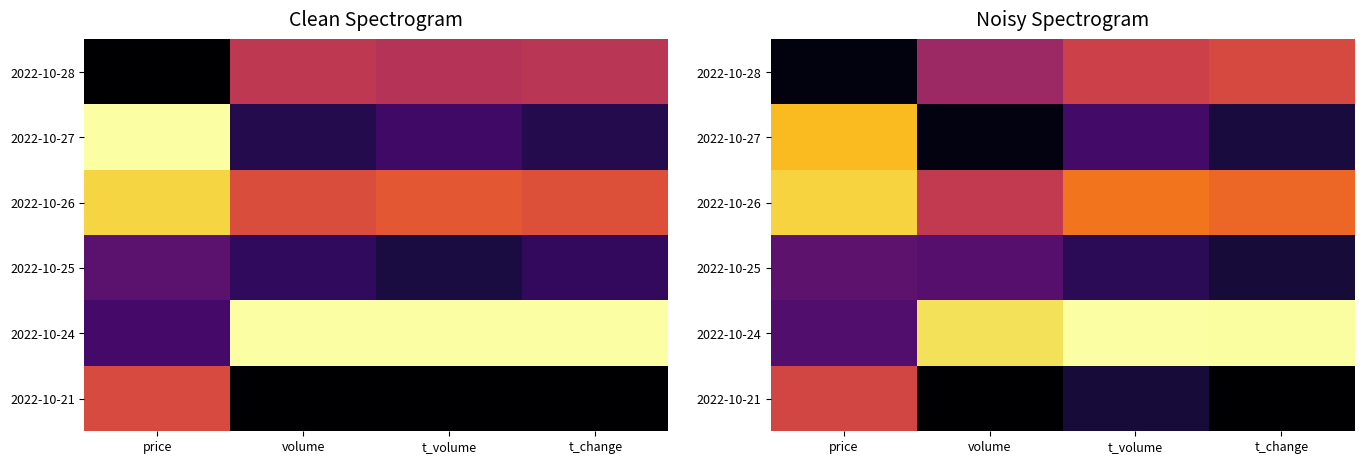

What is the spread (max minus min) of values at t_volume?

0.9